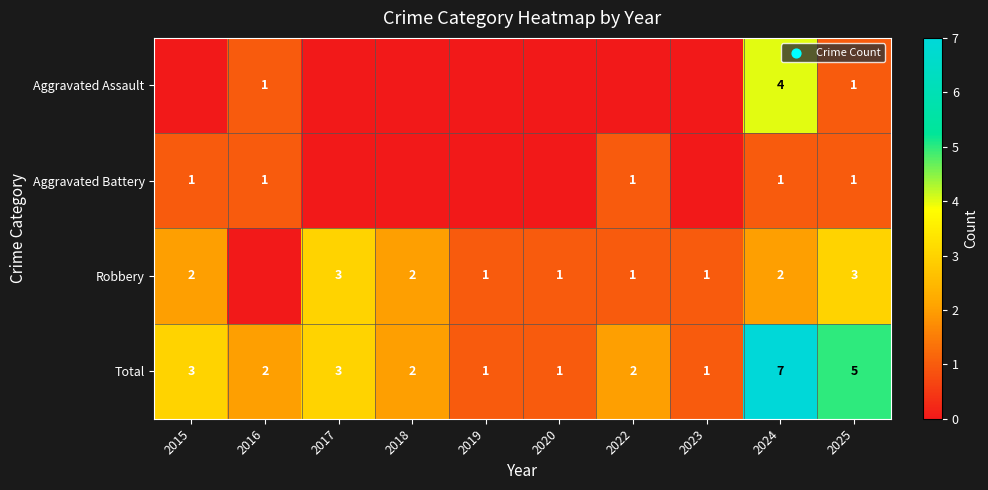

Count the number of categories in the chart.

10